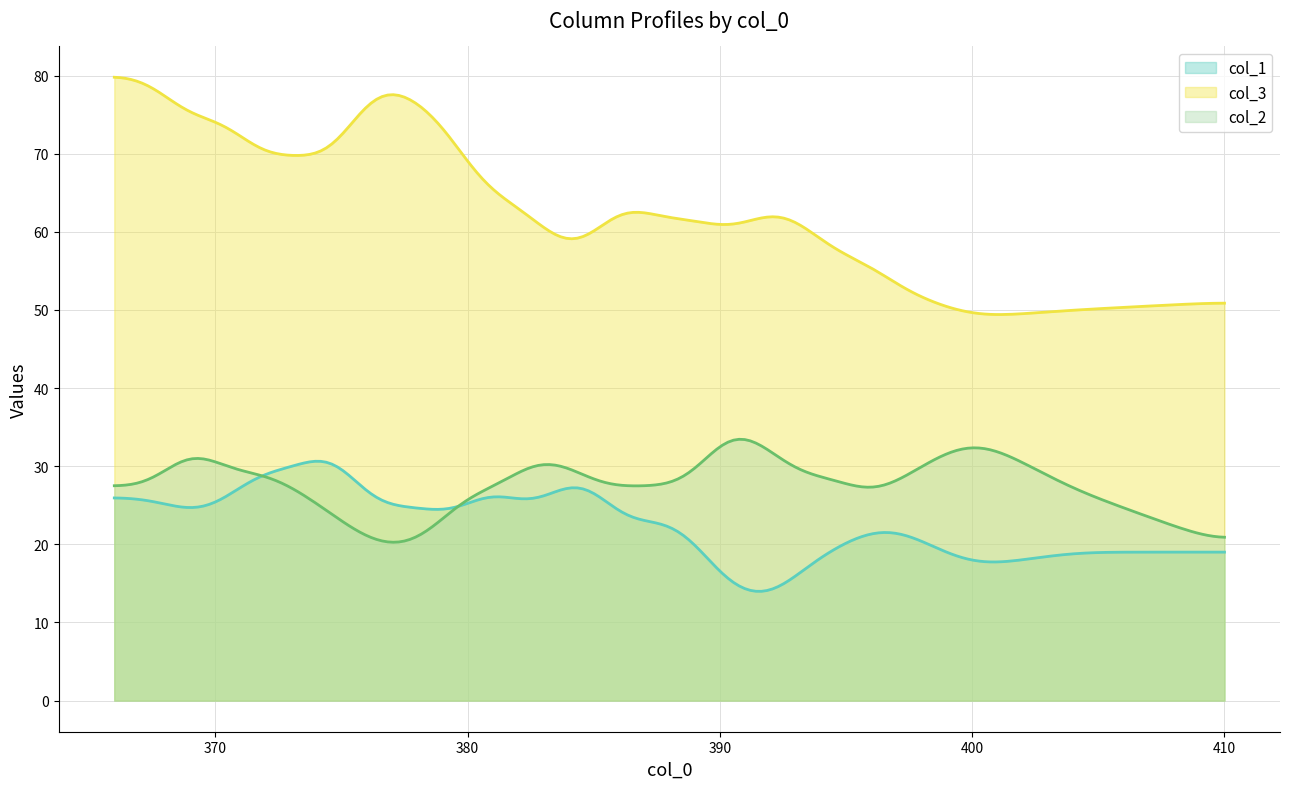

Does the chart have visible grid lines?

Yes